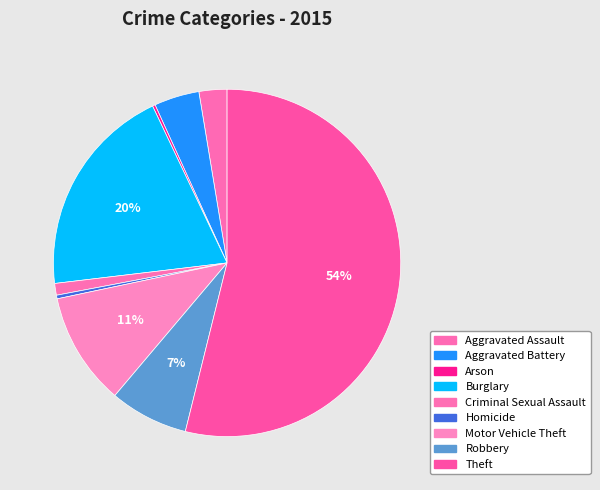

What is the smallest slice in the pie chart?

Arson